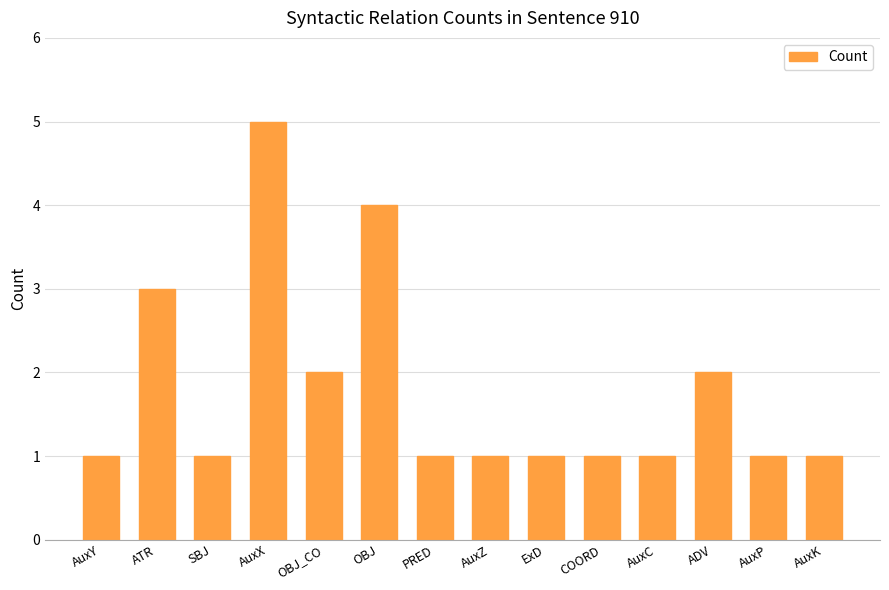

How many values are between 1 and 2?

11